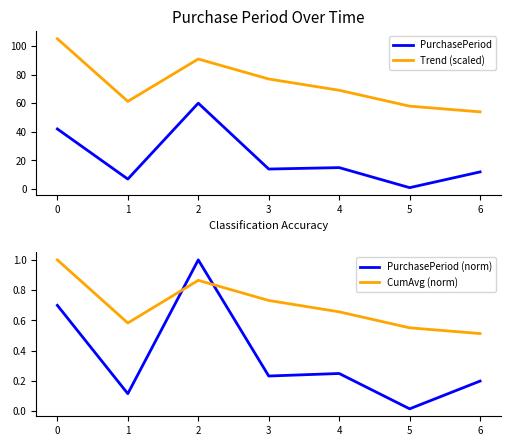

At which label does PurchasePeriod reach its minimum?

5